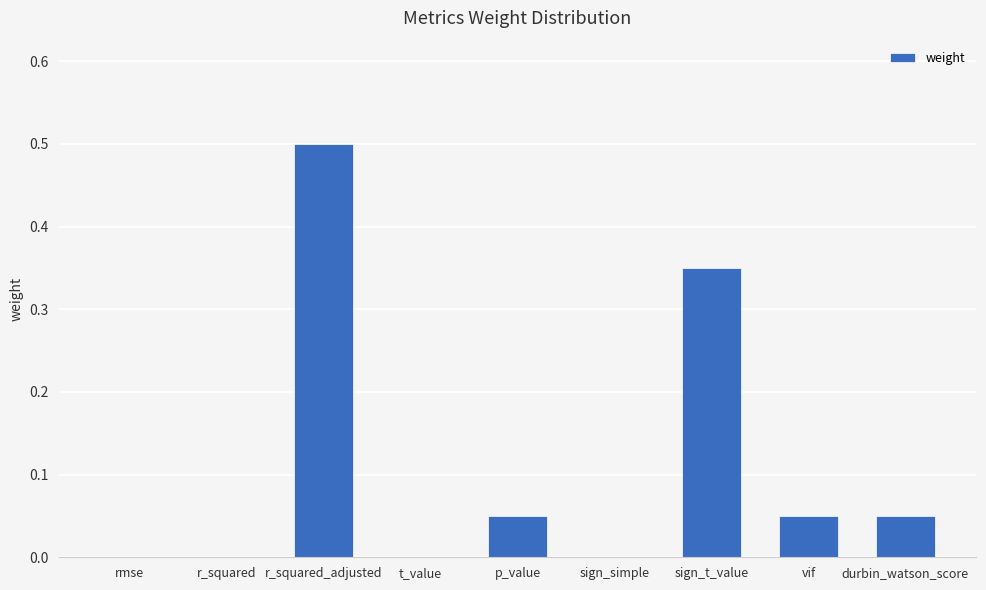

What is the greatest value displayed?

0.5